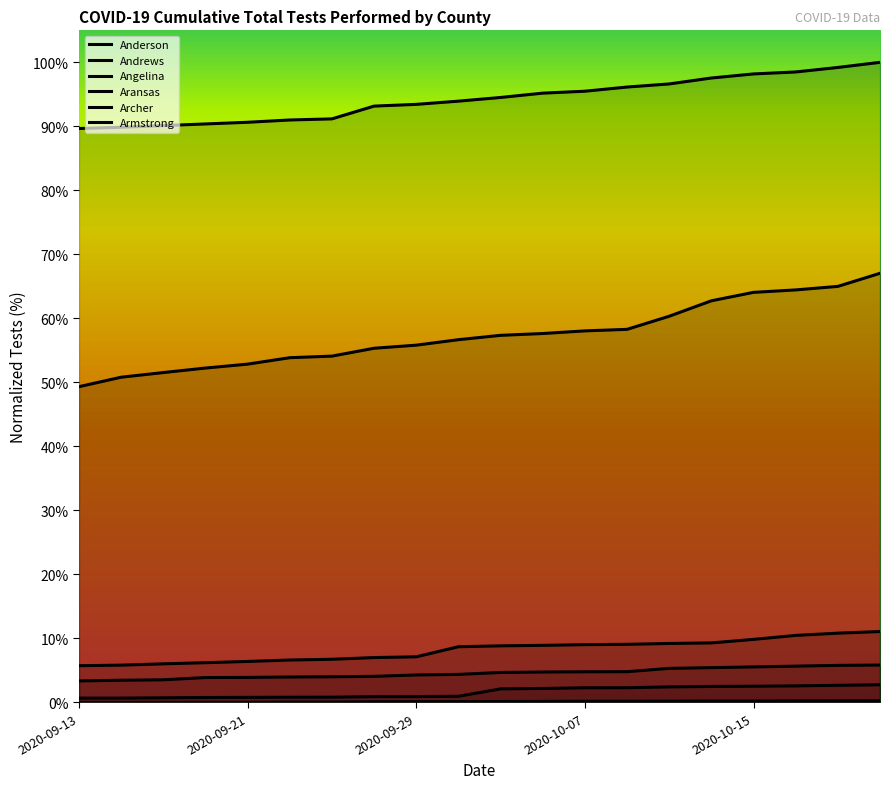

Rank the series at 2020-09-19 from highest to lowest value.

Anderson, Angelina, Aransas, Andrews, Archer, Armstrong